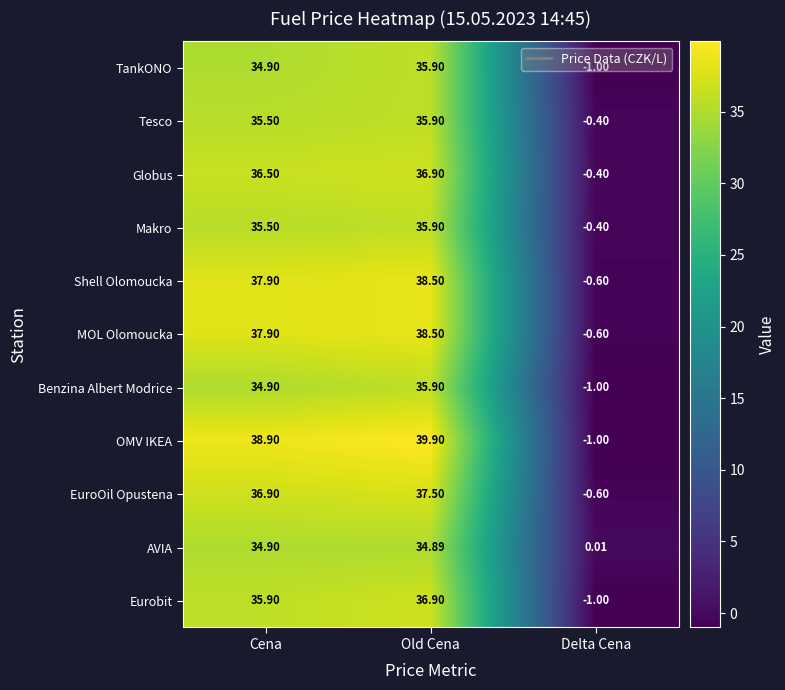

At which label is Globus closest to 18?

Delta Cena